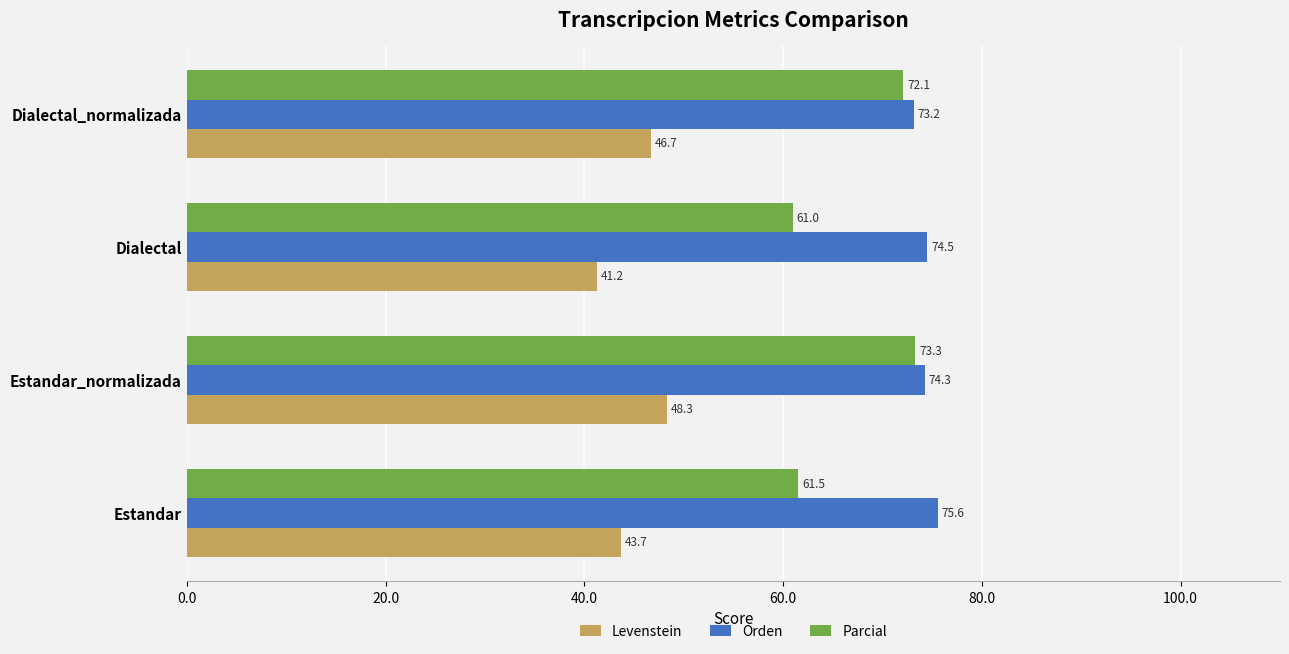

Between Estandar_normalizada and Dialectal, which series saw the biggest shift?

Parcial